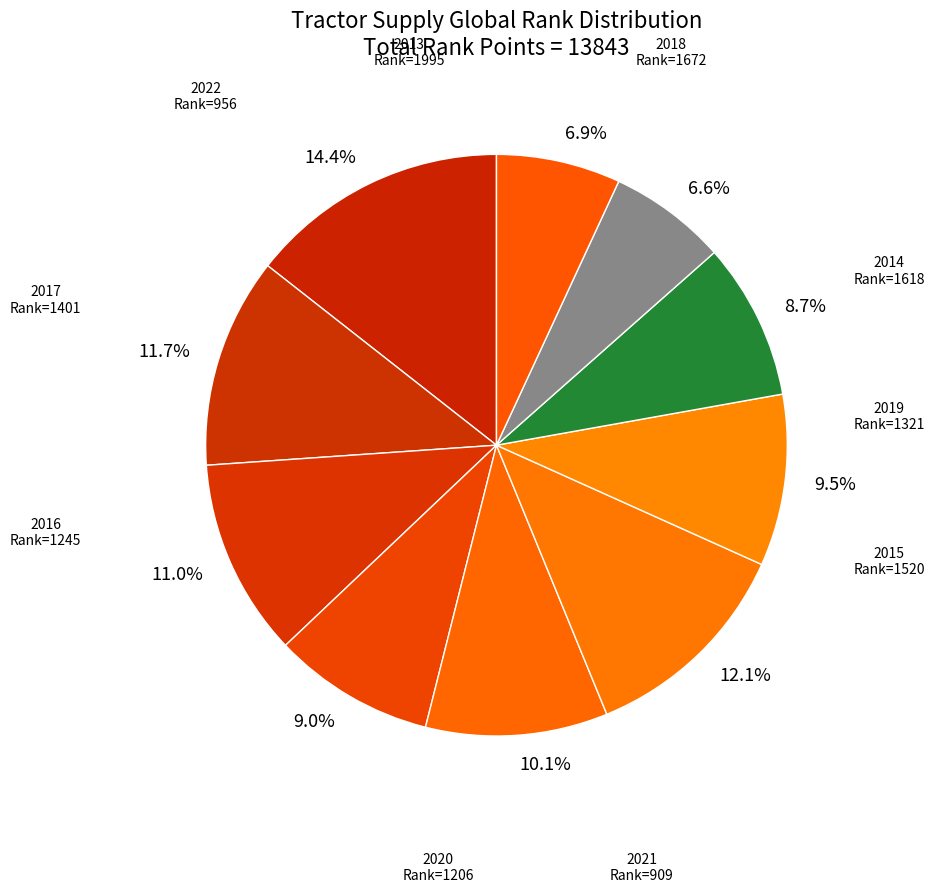

Does 2019 represent more than half of the total?

No